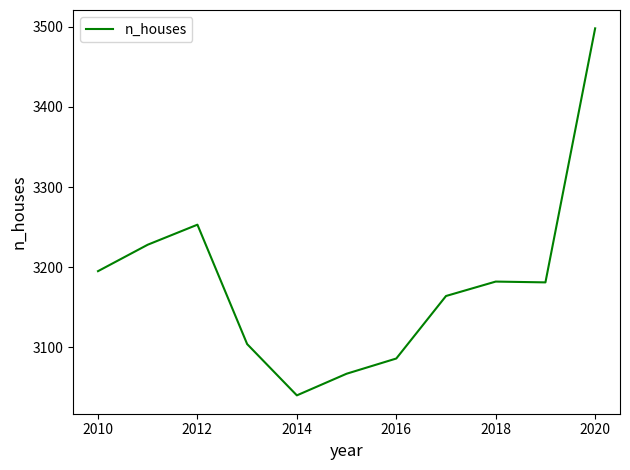

How many values are below 3181?

5